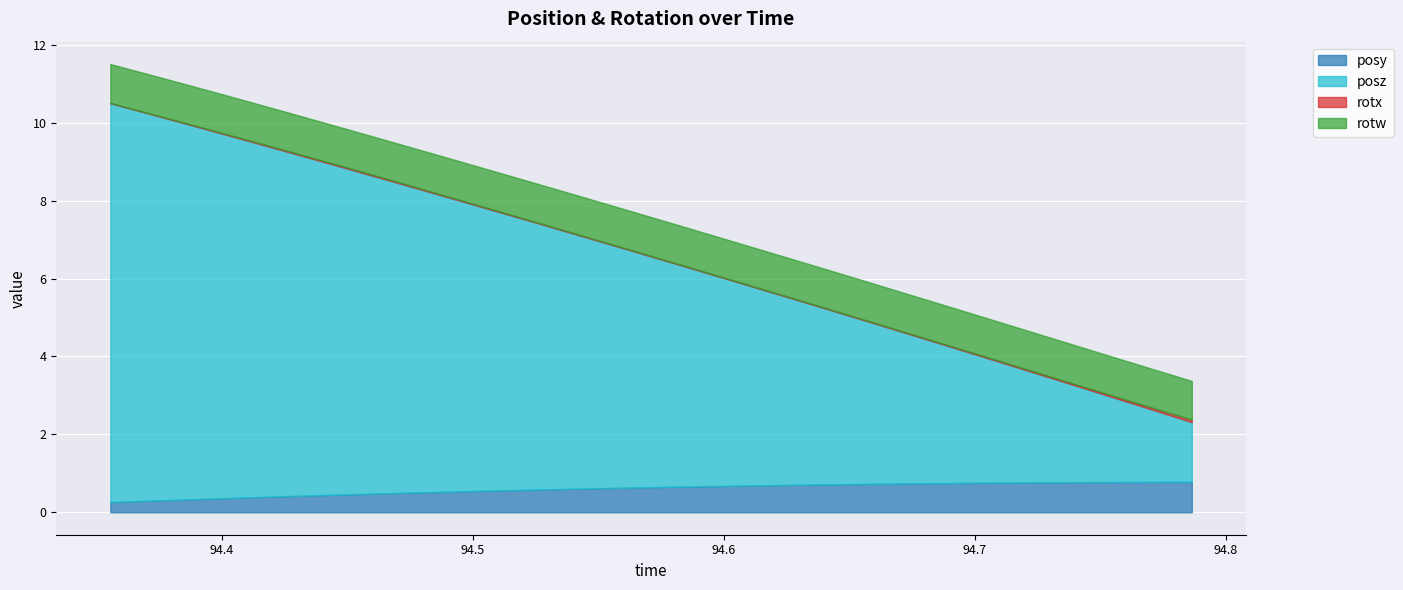

What is the minimum value for rotw?

1.0